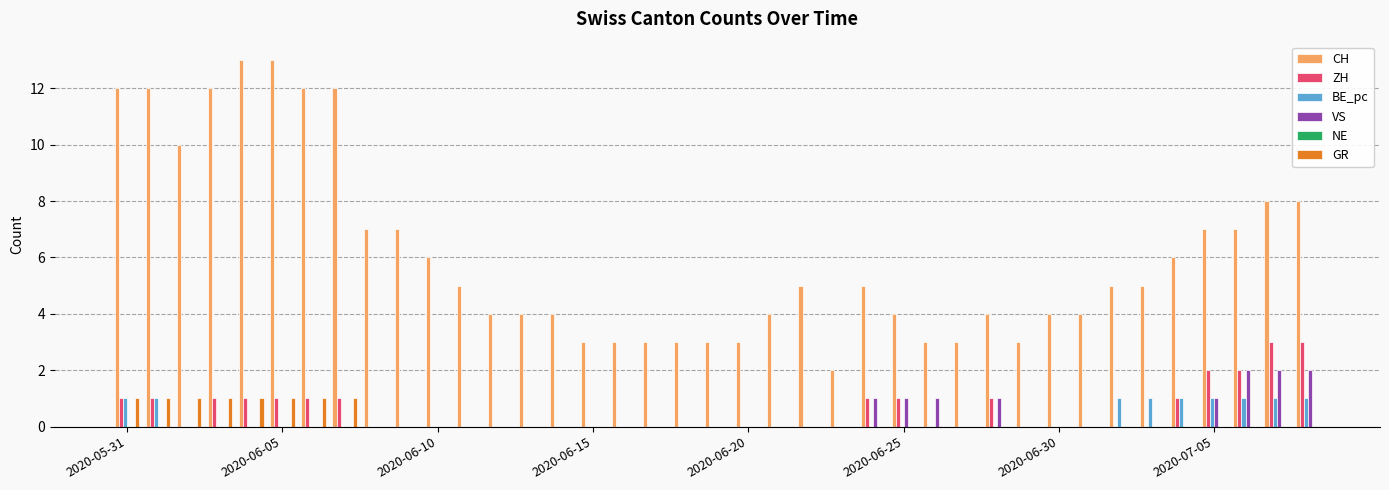

What is the average value of the CH series?

6